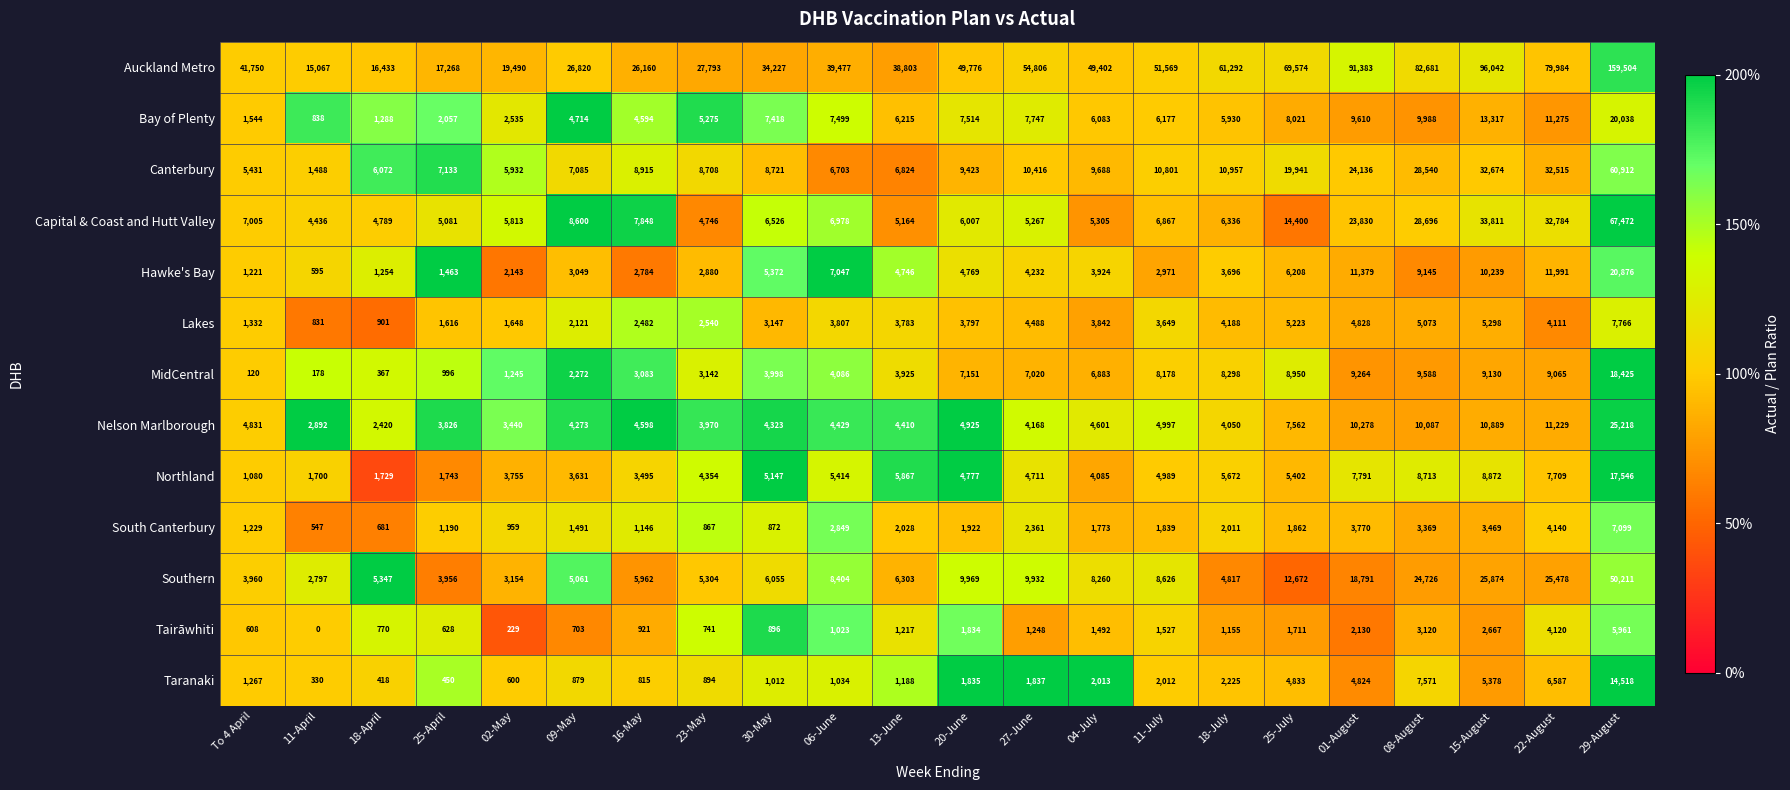

Where is Canterbury nearest to the value 31200?

22-August